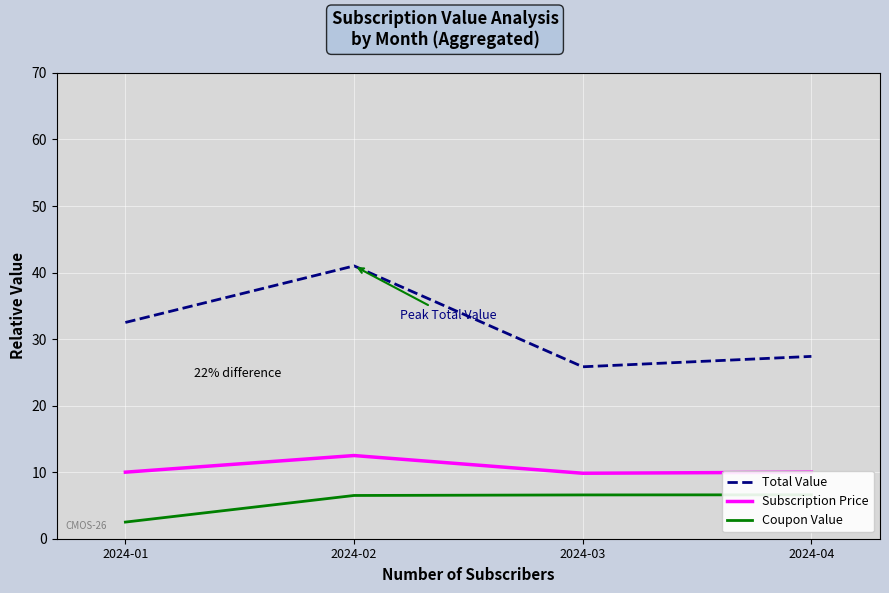

Which series changed the most between 2024-03 and 2024-04?

Total Value